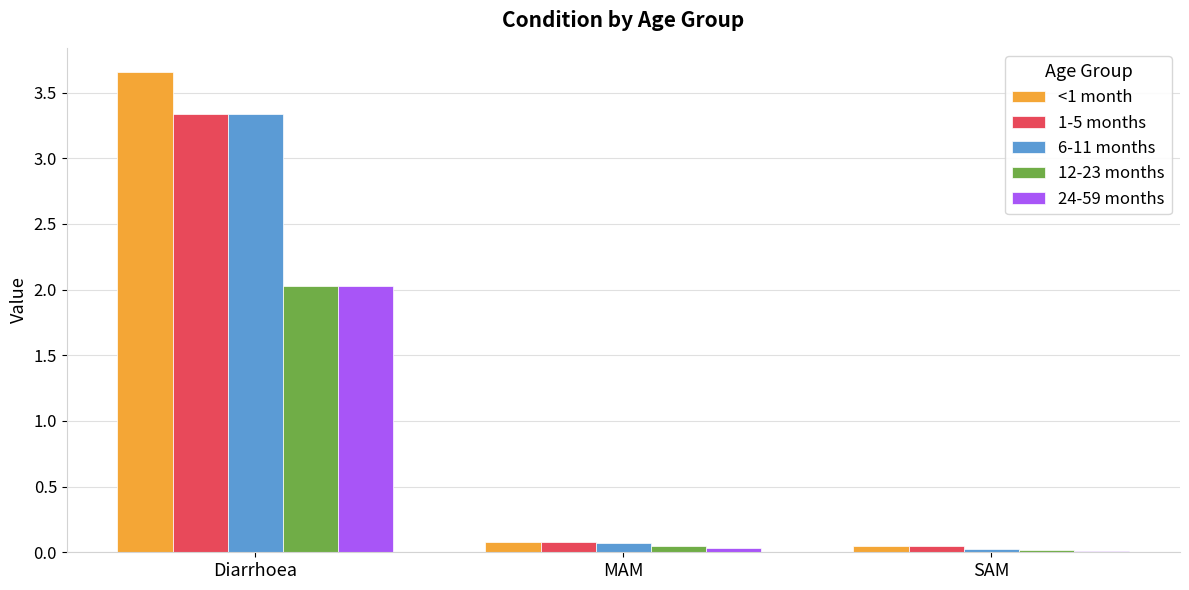

The 6-11 months series shows 0.1 at MAM. True or false?

True